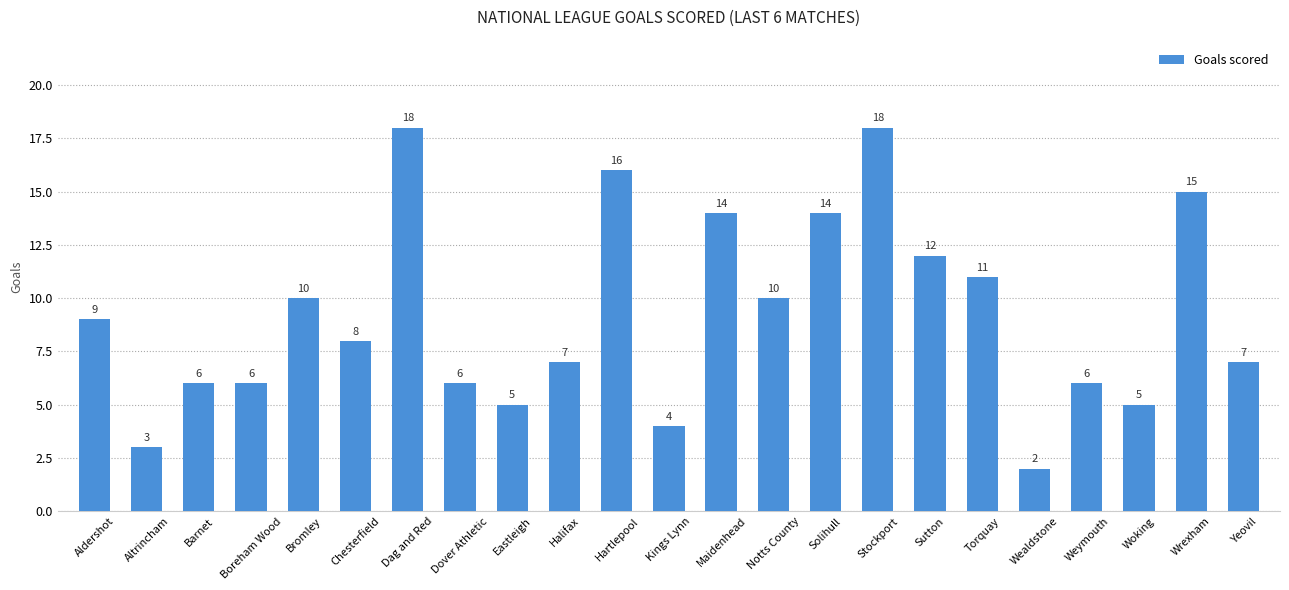

Reading left to right, what are all the values shown in this chart?

Aldershot=9	Altrincham=3	Barnet=6	Boreham Wood=6	Bromley=10	Chesterfield=8	Dag and Red=18	Dover Athletic=6	Eastleigh=5	Halifax=7	Hartlepool=16	Kings Lynn=4	Maidenhead=14	Notts County=10	Solihull=14	Stockport=18	Sutton=12	Torquay=11	Wealdstone=2	Weymouth=6	Woking=5	Wrexham=15	Yeovil=7